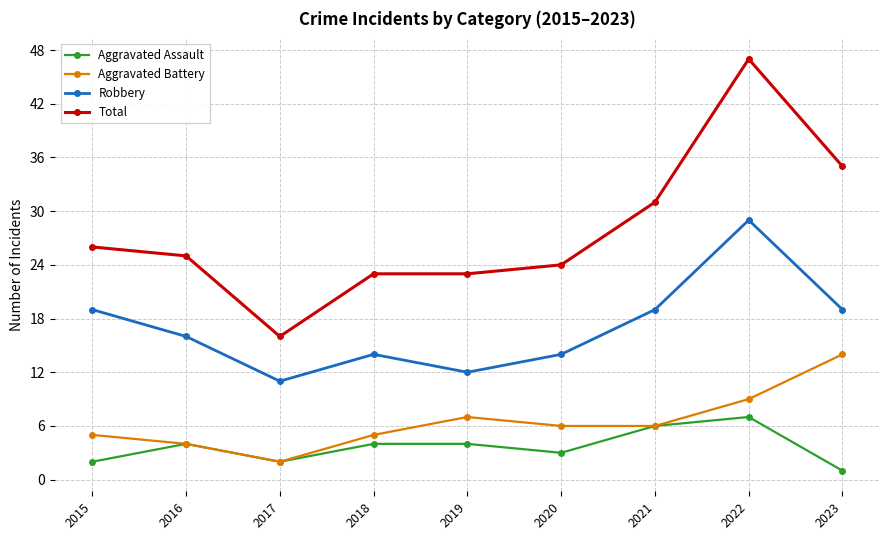

List the series in order of their peak value, lowest first.

Aggravated Assault, Aggravated Battery, Robbery, Total